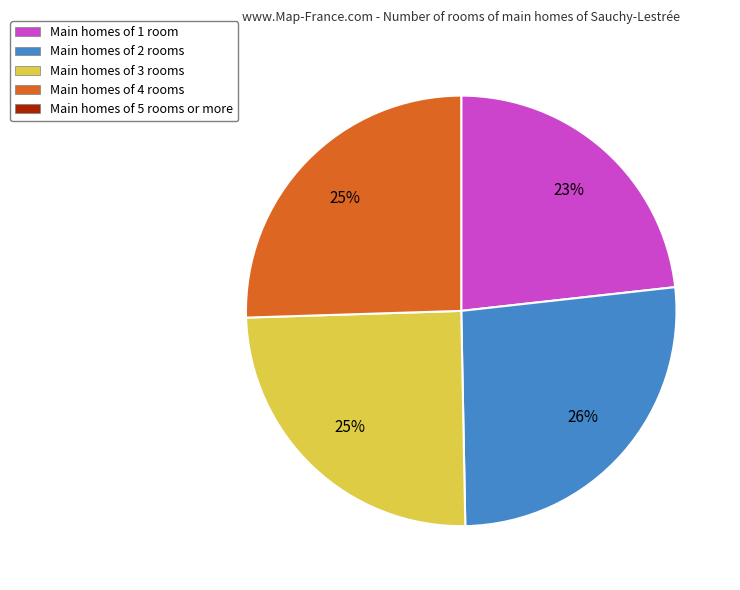

Is there a majority slice in this chart?

No